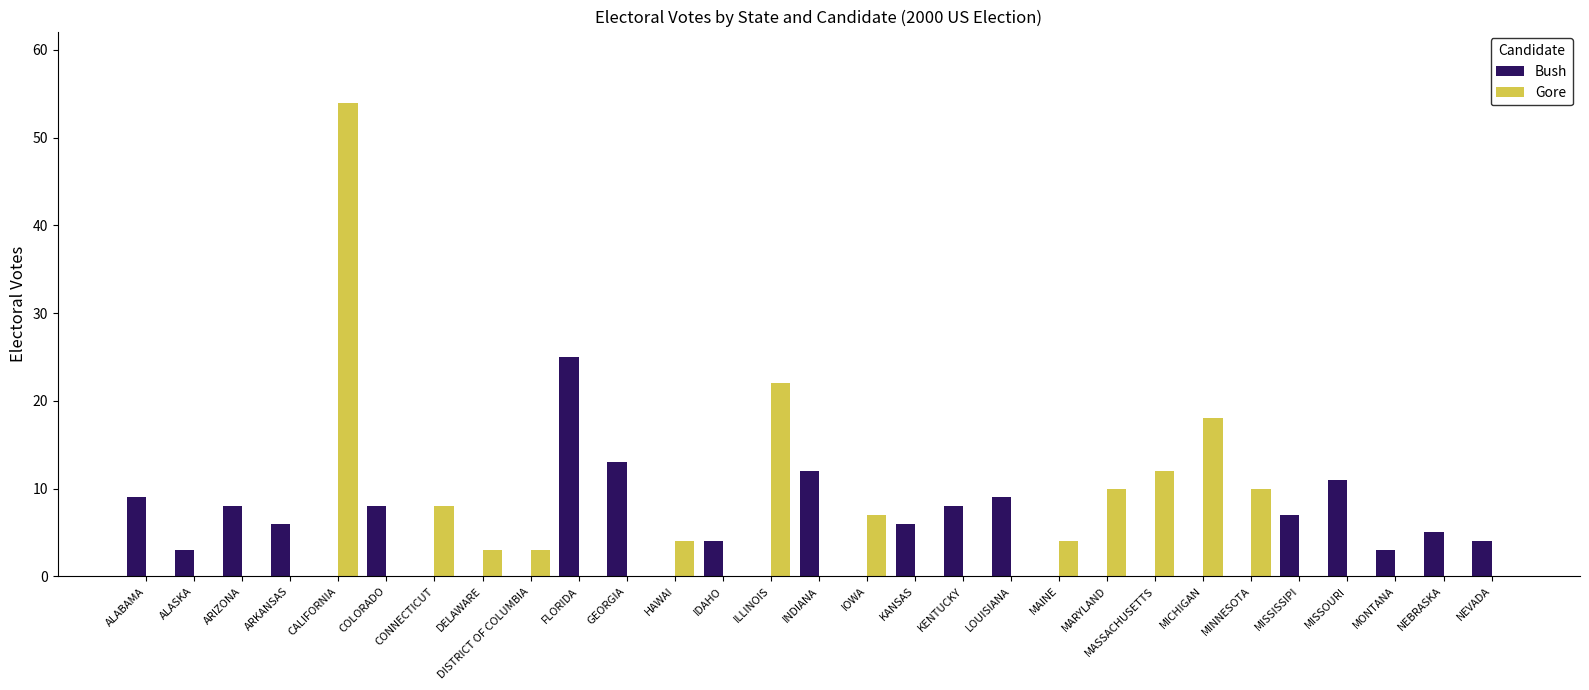

Reading right to left, list all the values displayed in this chart.

Bush: NEVADA=4	NEBRASKA=5	MONTANA=3	MISSOURI=11	MISSISSIPI=7	MINNESOTA=0	MICHIGAN=0	MASSACHUSETTS=0	MARYLAND=0	MAINE=0	LOUISIANA=9	KENTUCKY=8	KANSAS=6	IOWA=0	INDIANA=12	ILLINOIS=0	IDAHO=4	HAWAI=0	GEORGIA=13	FLORIDA=25	DISTRICT OF COLUMBIA=0	DELAWARE=0	CONNECTICUT=0	COLORADO=8	CALIFORNIA=0	ARKANSAS=6	ARIZONA=8	ALASKA=3	ALABAMA=9
Gore: NEVADA=0	NEBRASKA=0	MONTANA=0	MISSOURI=0	MISSISSIPI=0	MINNESOTA=10	MICHIGAN=18	MASSACHUSETTS=12	MARYLAND=10	MAINE=4	LOUISIANA=0	KENTUCKY=0	KANSAS=0	IOWA=7	INDIANA=0	ILLINOIS=22	IDAHO=0	HAWAI=4	GEORGIA=0	FLORIDA=0	DISTRICT OF COLUMBIA=3	DELAWARE=3	CONNECTICUT=8	COLORADO=0	CALIFORNIA=54	ARKANSAS=0	ARIZONA=0	ALASKA=0	ALABAMA=0